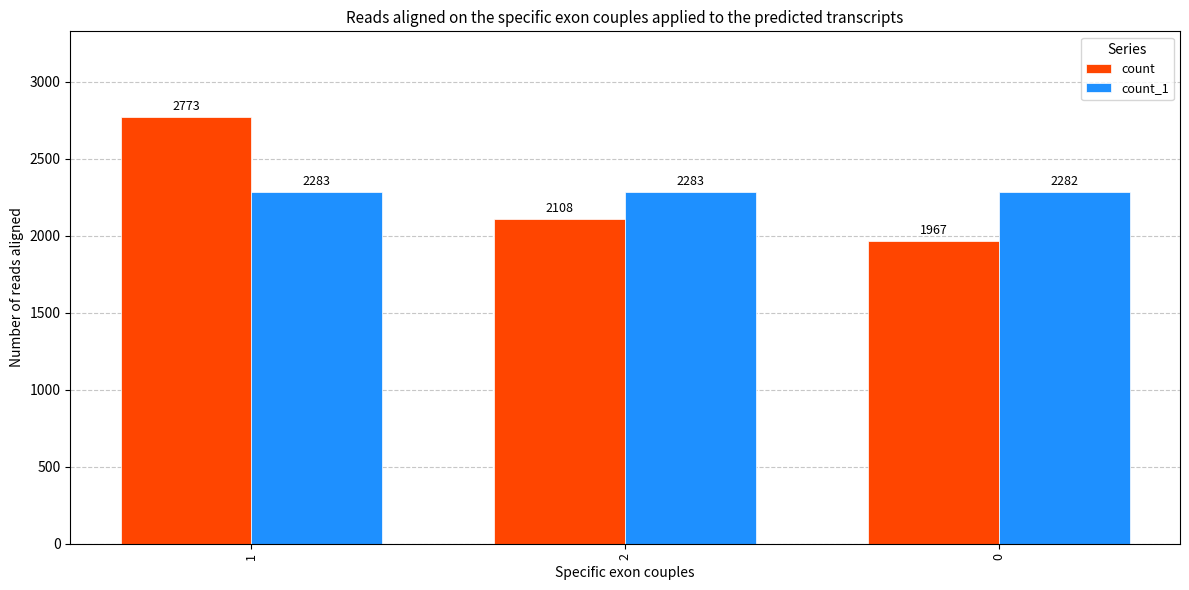

Which series has the largest range (max minus min)?

count